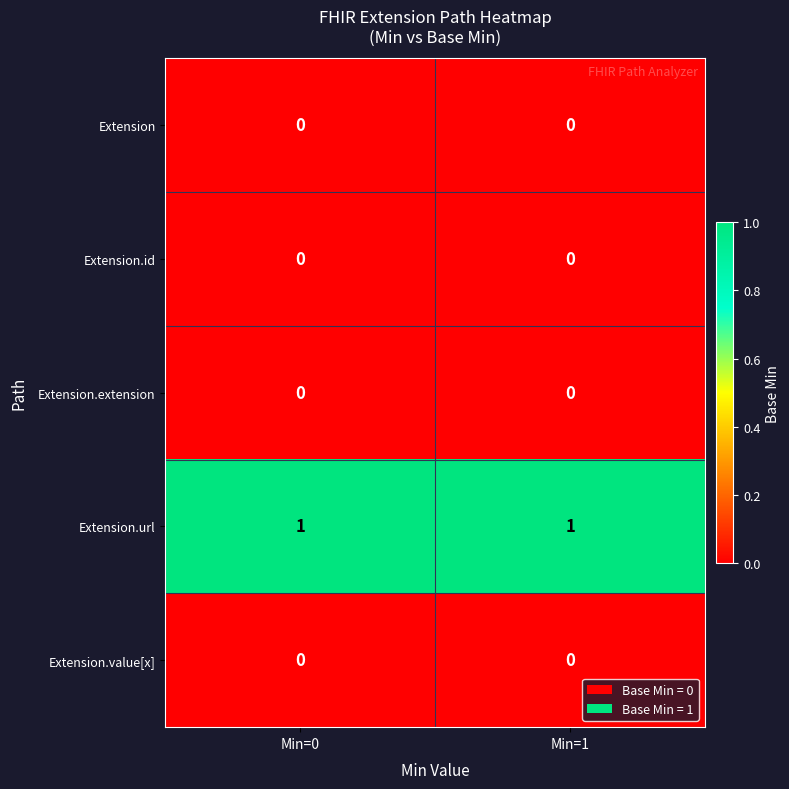

The Extension series shows 0 at Min=0. True or false?

True